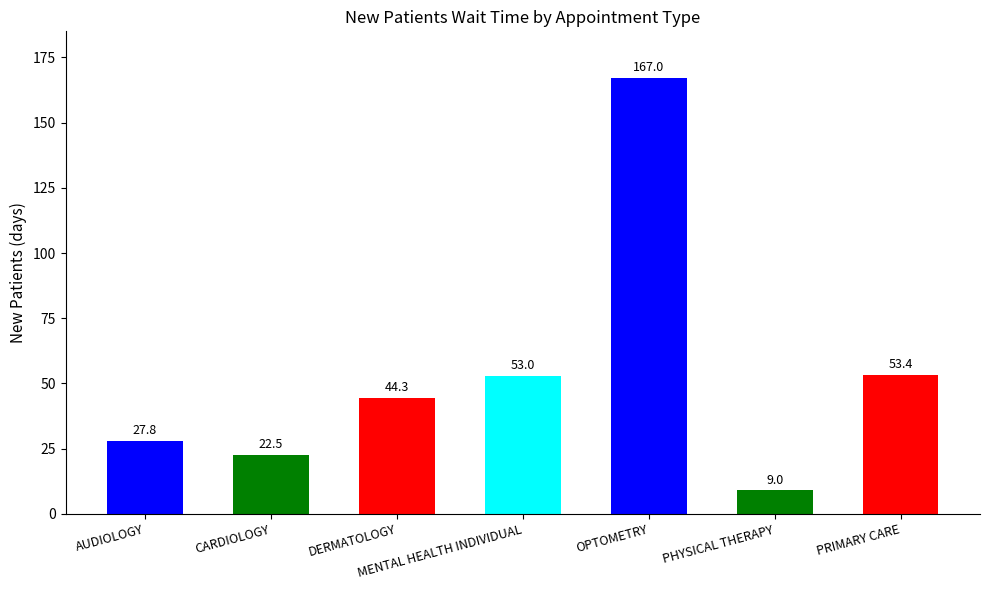

Rank the categories by value from lowest to highest.

PHYSICAL THERAPY, CARDIOLOGY, AUDIOLOGY, DERMATOLOGY, MENTAL HEALTH INDIVIDUAL, PRIMARY CARE, OPTOMETRY